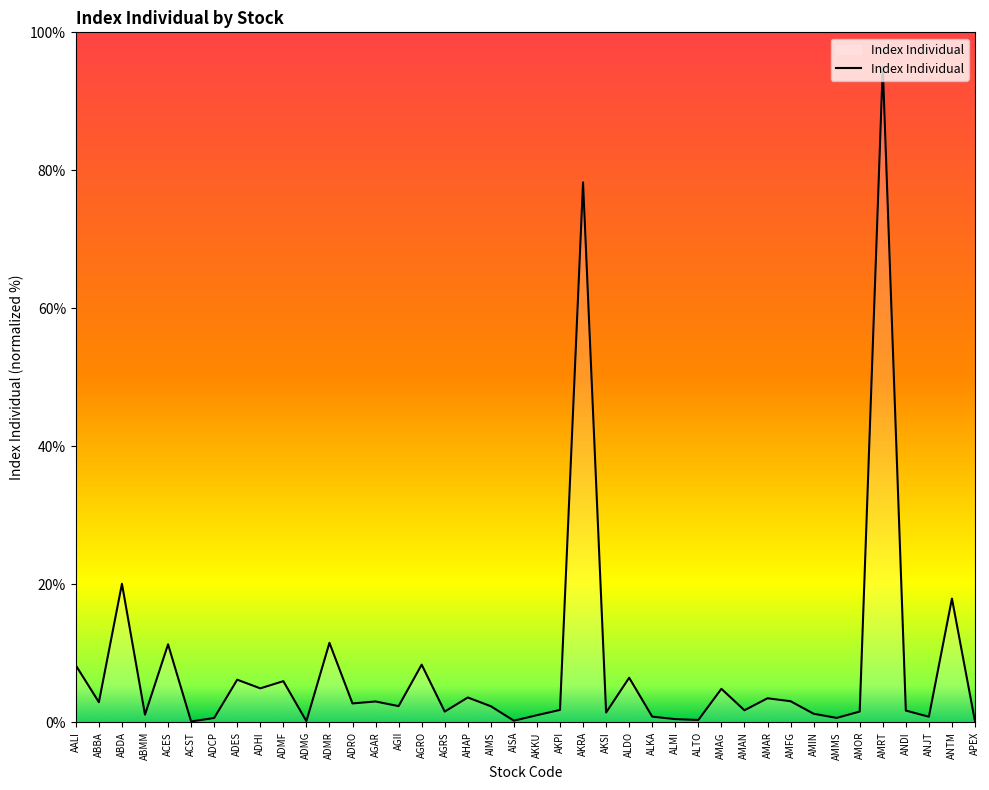

What is the difference between the maximum and minimum values?

94.9